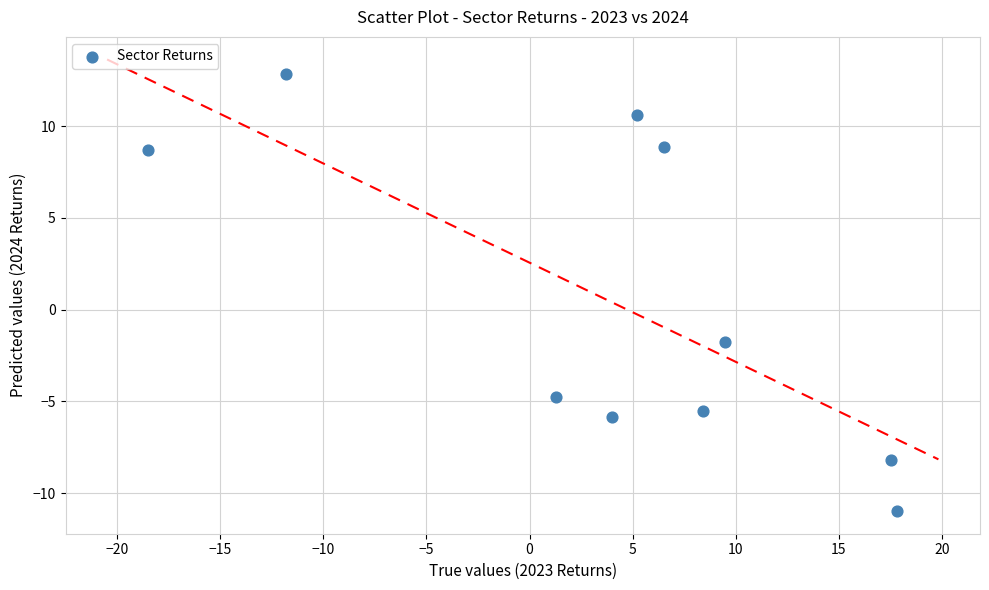

What Y value in the scatter plot is closest to 0?

-1.7